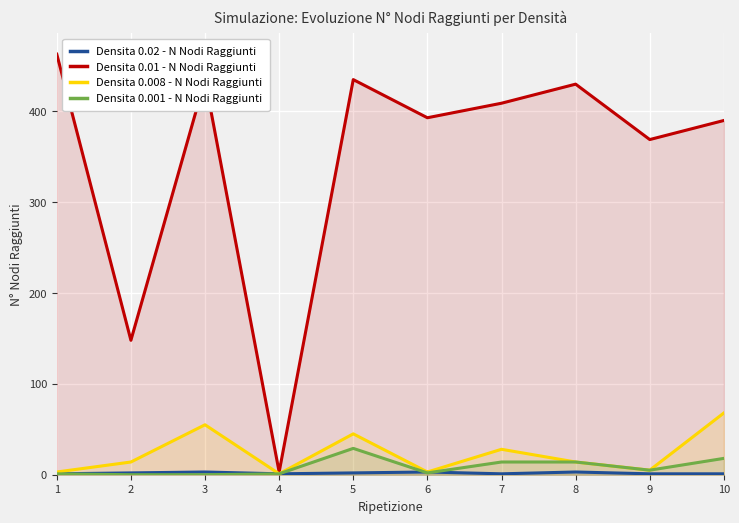

True or false: Densita 0.001 - N Nodi Raggiunti has more than 0 points higher than both neighbors.

True